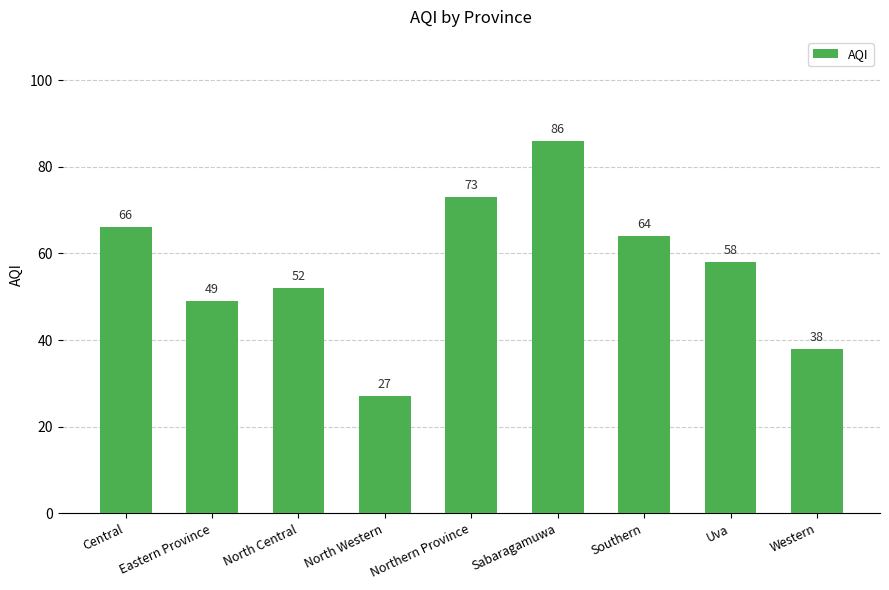

What is the label of the 3rd bar from the left?

North Central